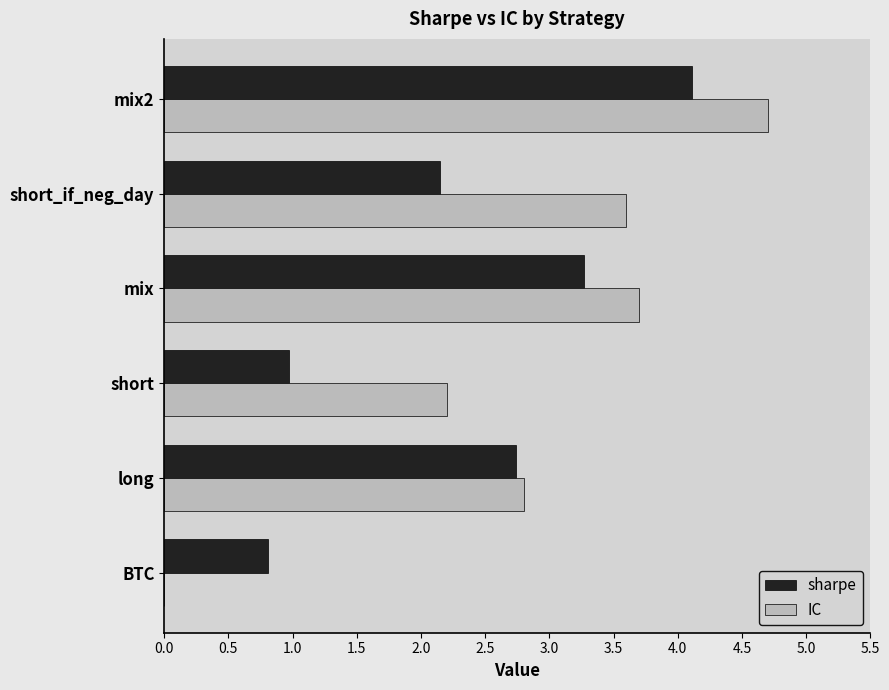

How many distinct data groups are displayed?

2